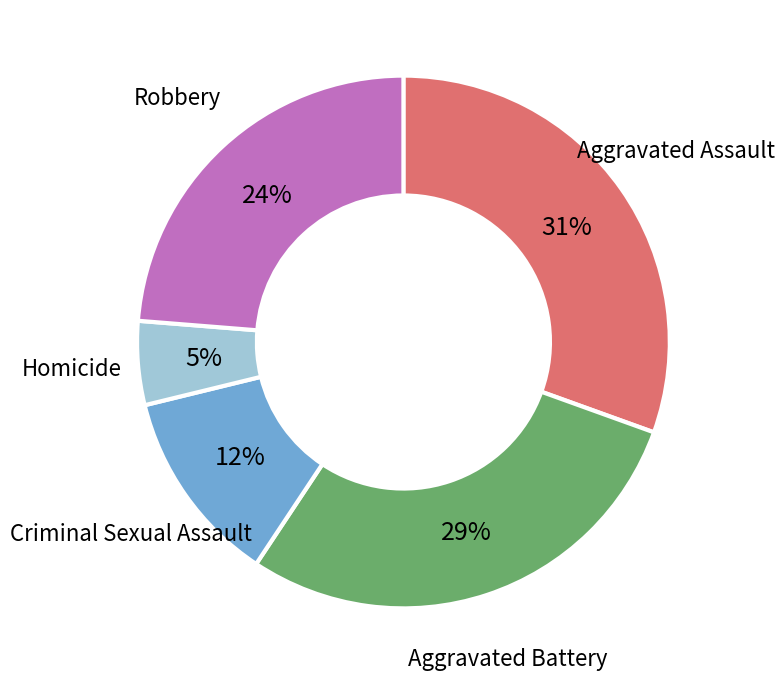

To the nearest percent, what is the average slice percentage?

20%